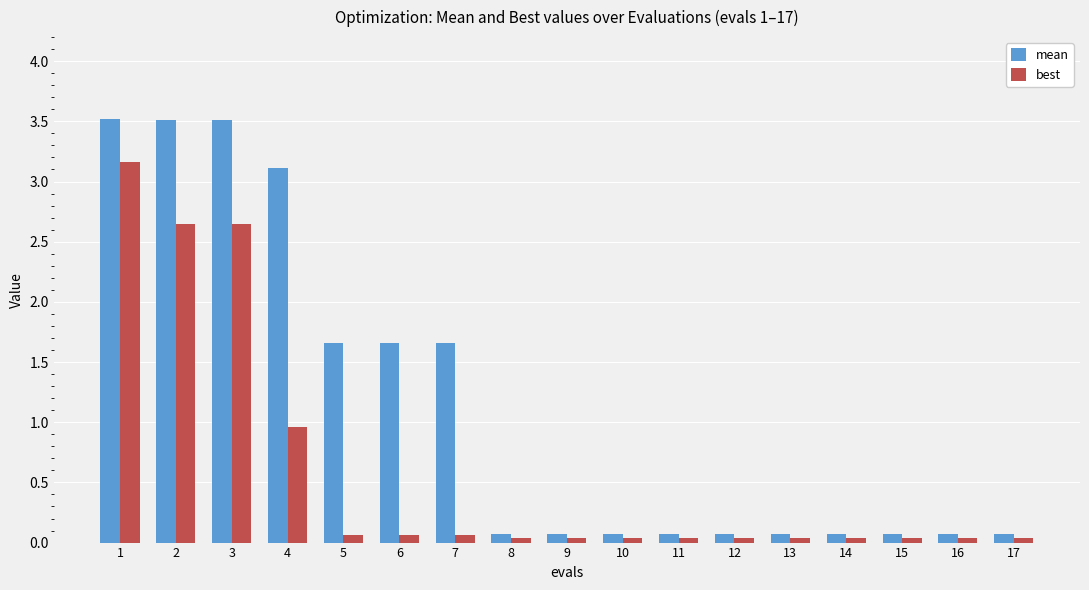

How many groups of bars are there?

17